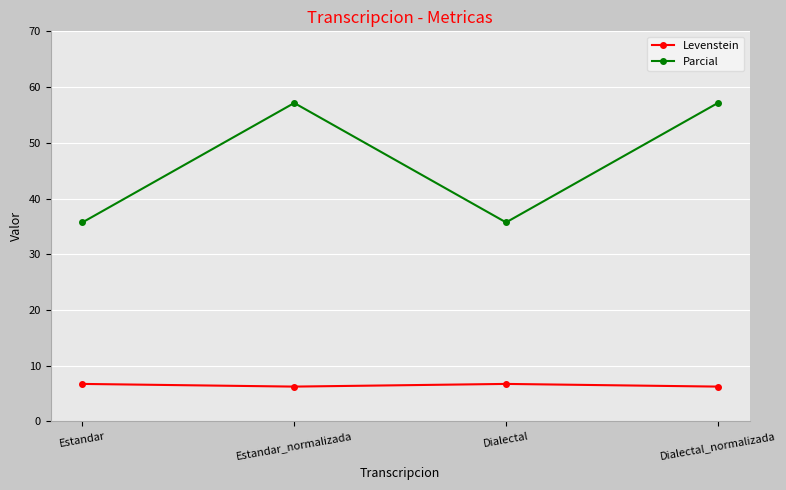

True or false: Parcial has more than 2 interior local peaks.

False